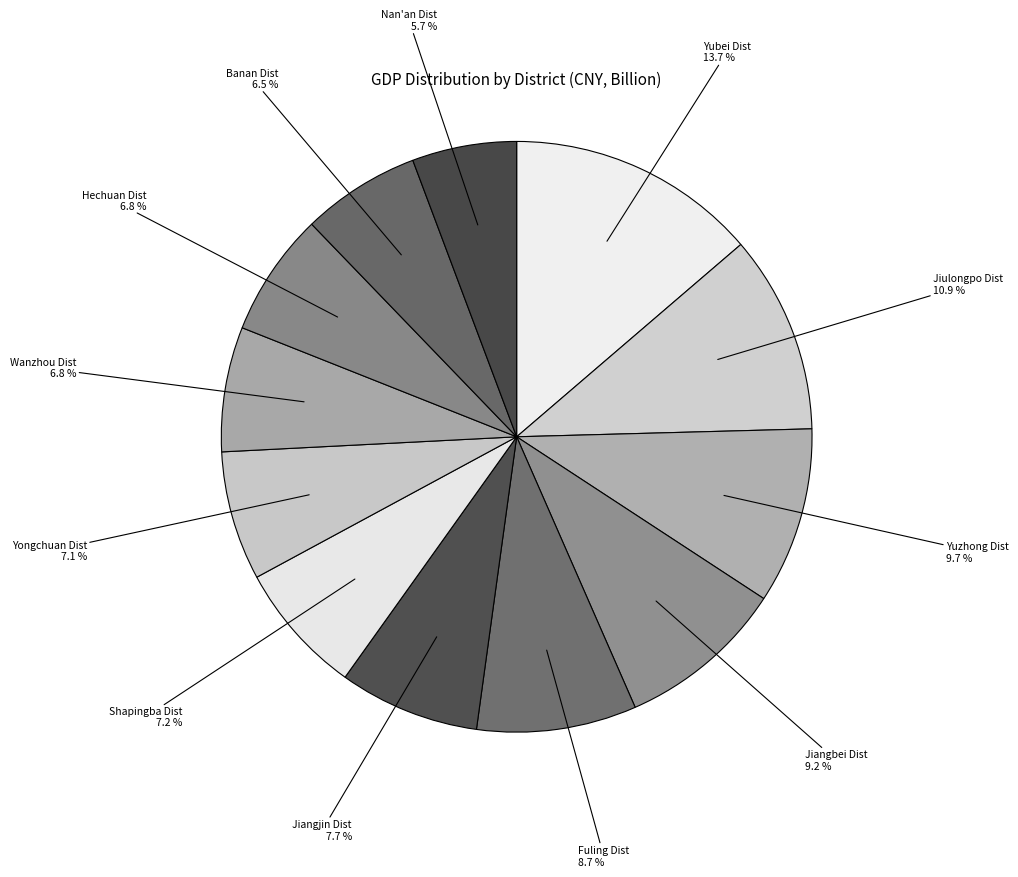

How many slices are in this pie chart?

12